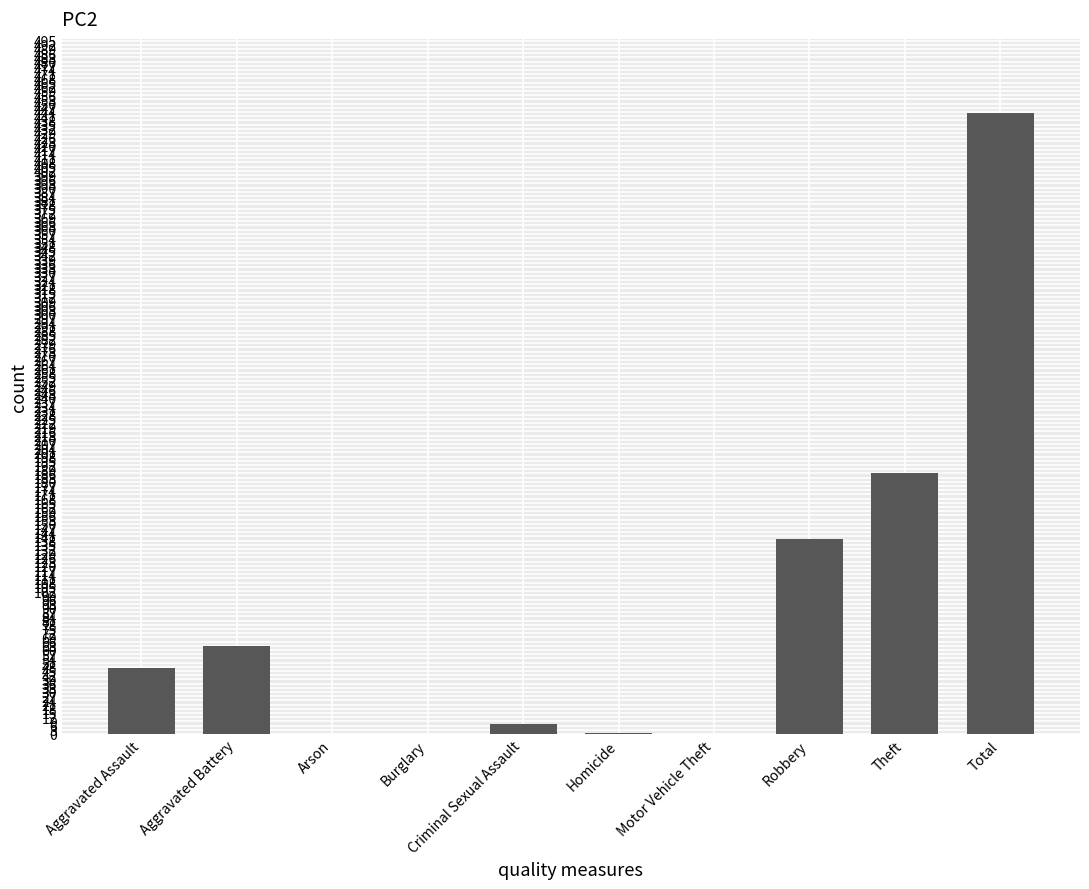

Count the number of categories in the chart.

10